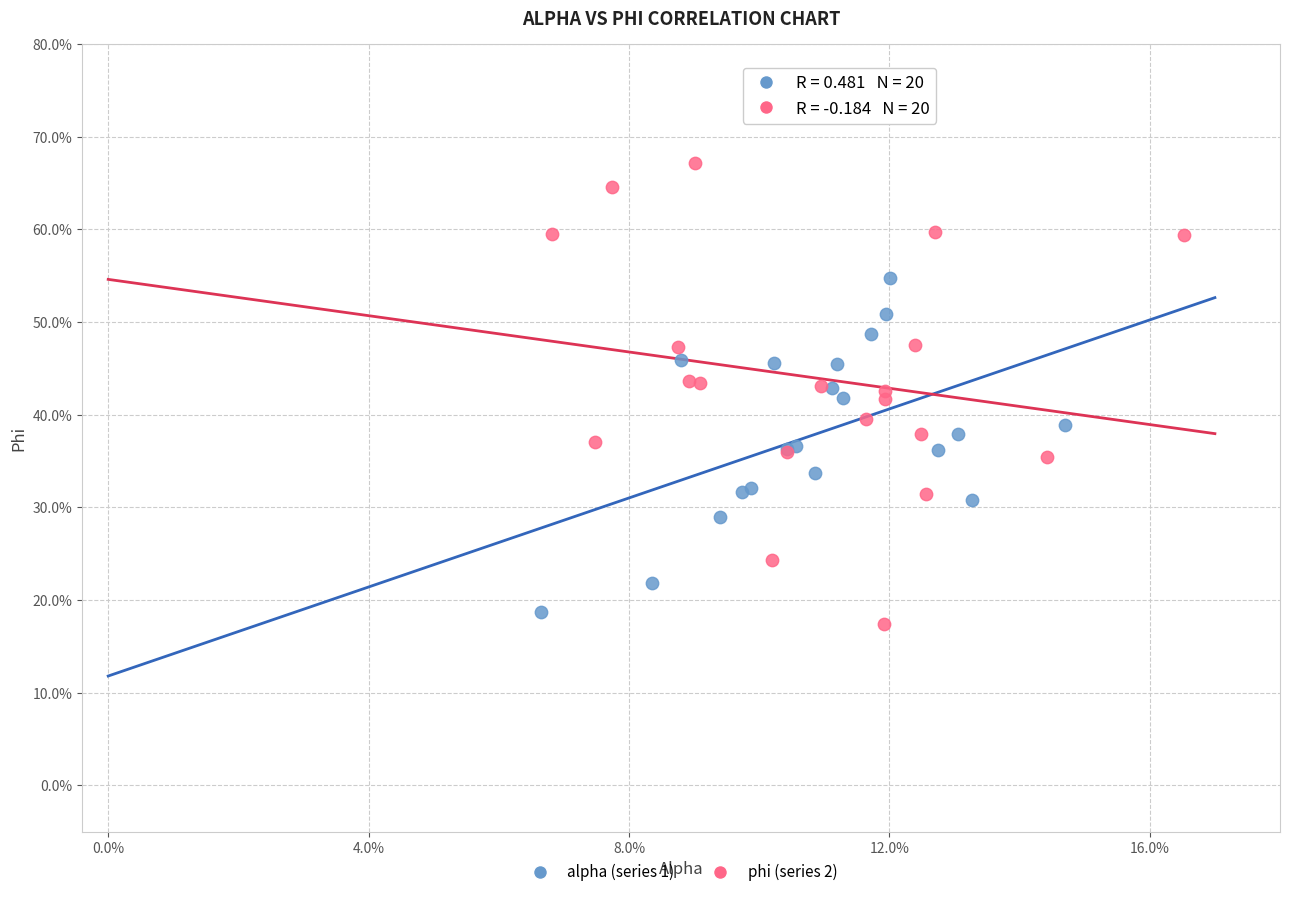

Which series contains the highest Y value?

phi (series 2)